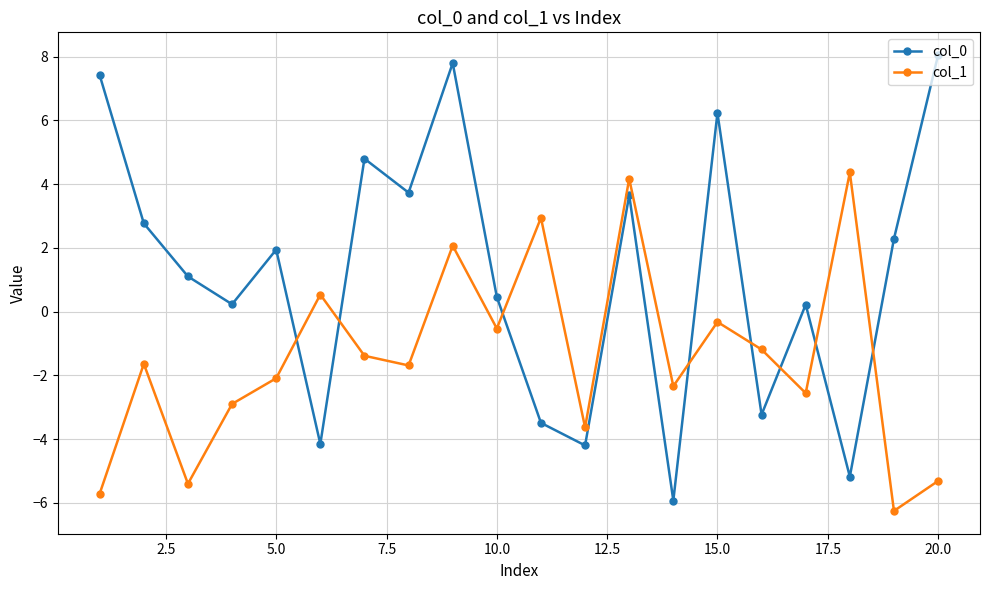

How many categories are shown in the chart?

20